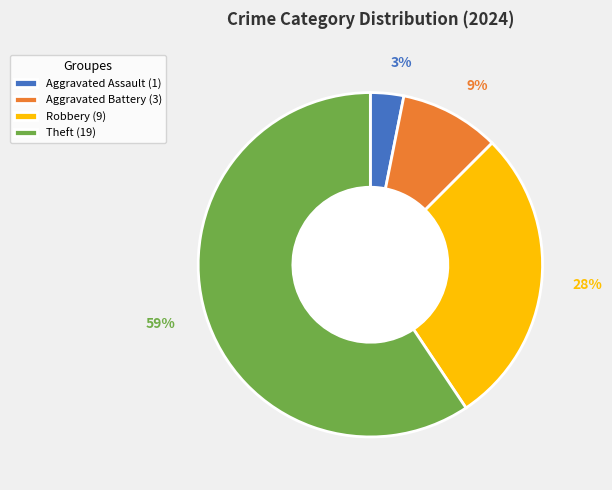

To the nearest percent, what is the average slice percentage?

25%